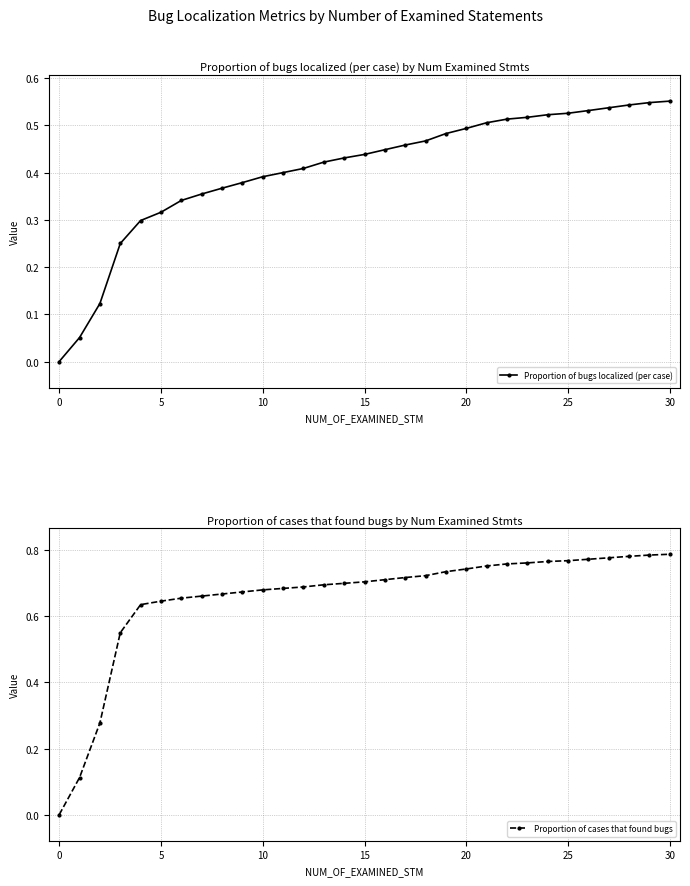

True or false: Proportion of cases that found bugs and Proportion of bugs localized (per case) intersect in this chart.

False